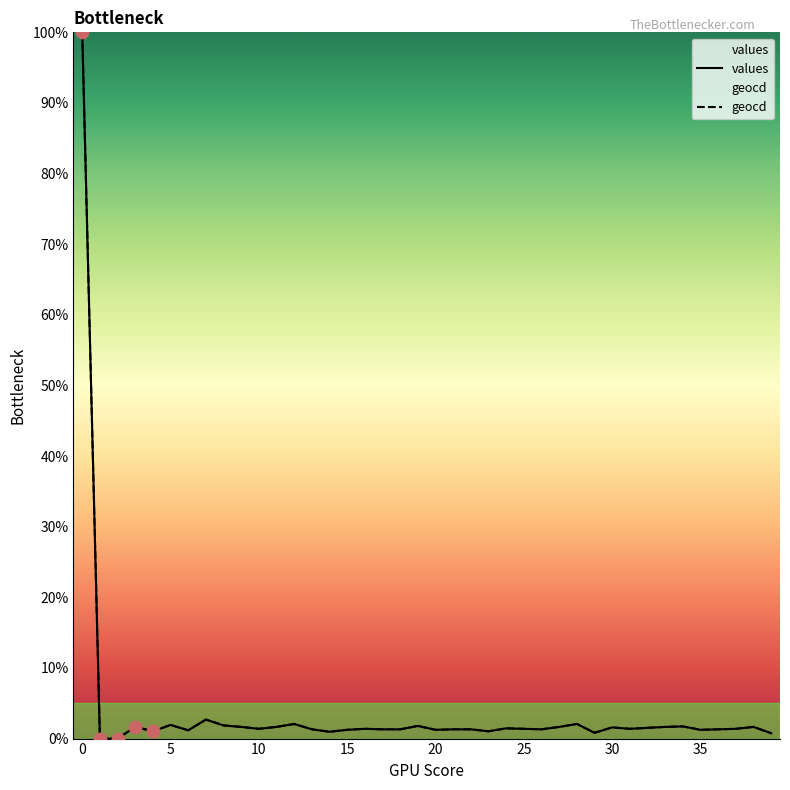

Which series has the largest total across all categories?

geocd